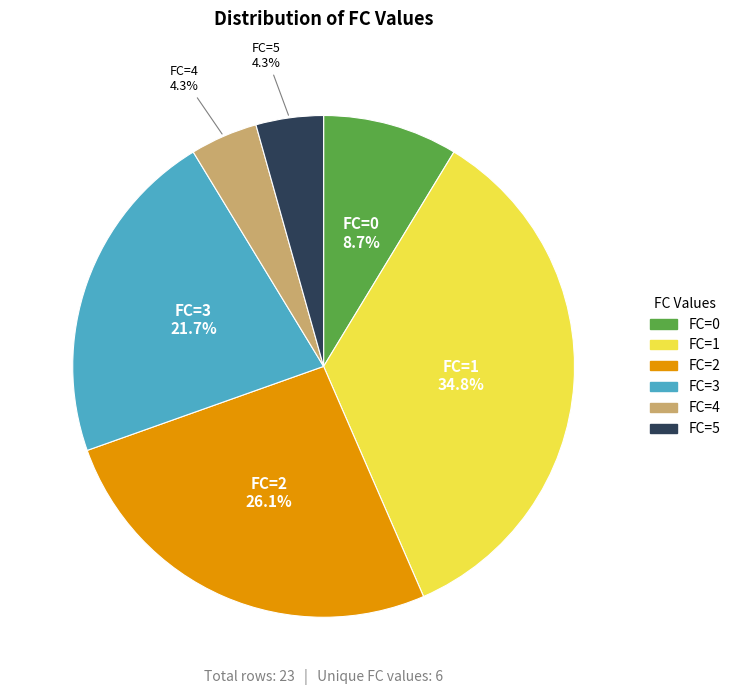

Which slice is the largest?

FC=1